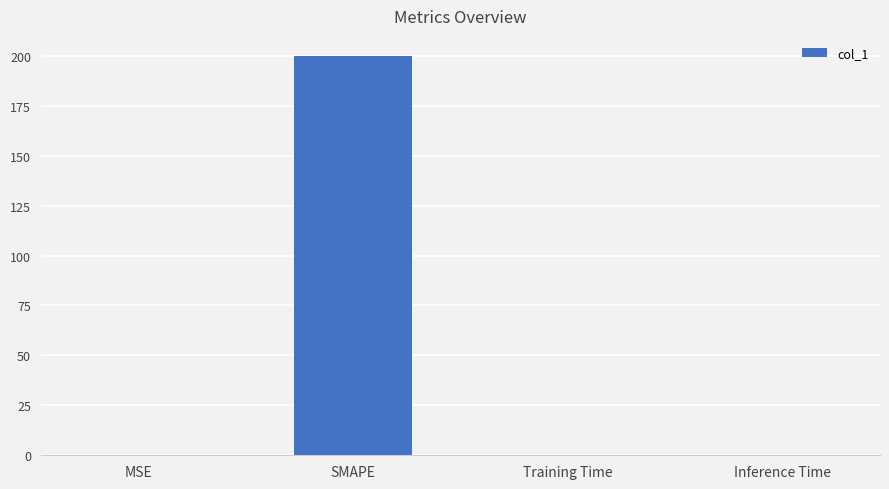

Which has a higher value, SMAPE or MSE?

SMAPE